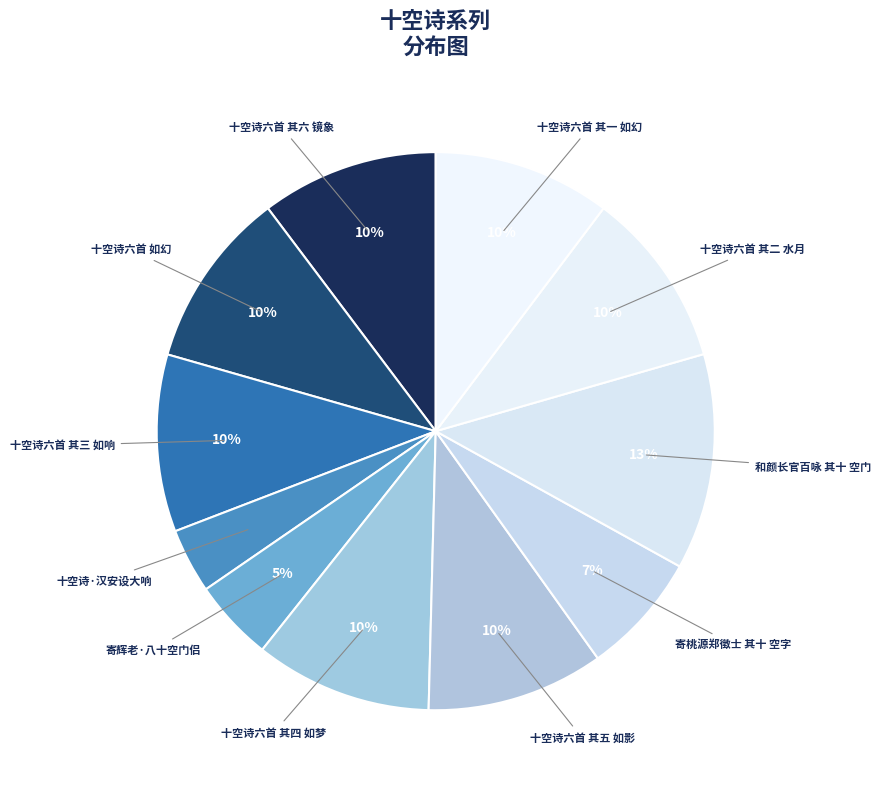

To the nearest percent, what is the average slice percentage?

9%